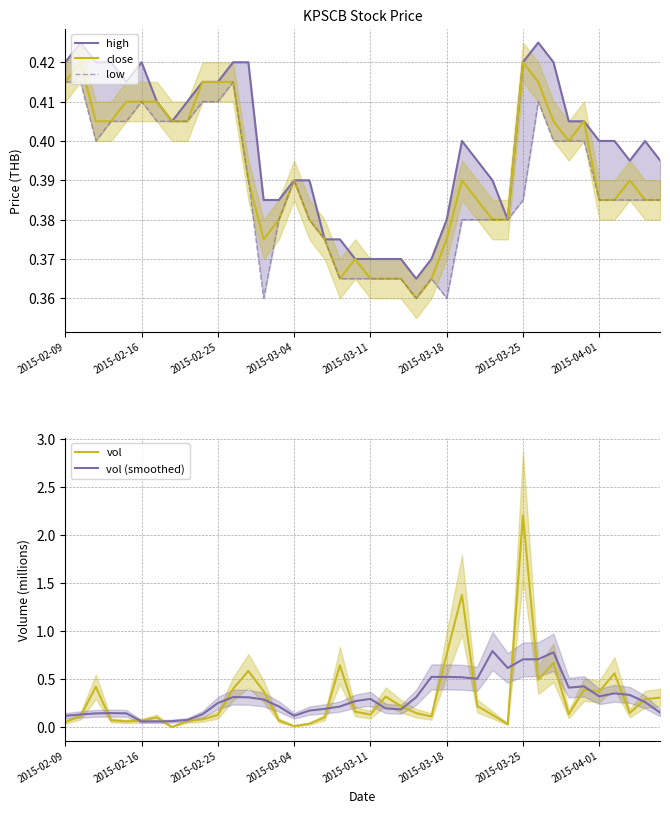

What position from the left is 23?

24